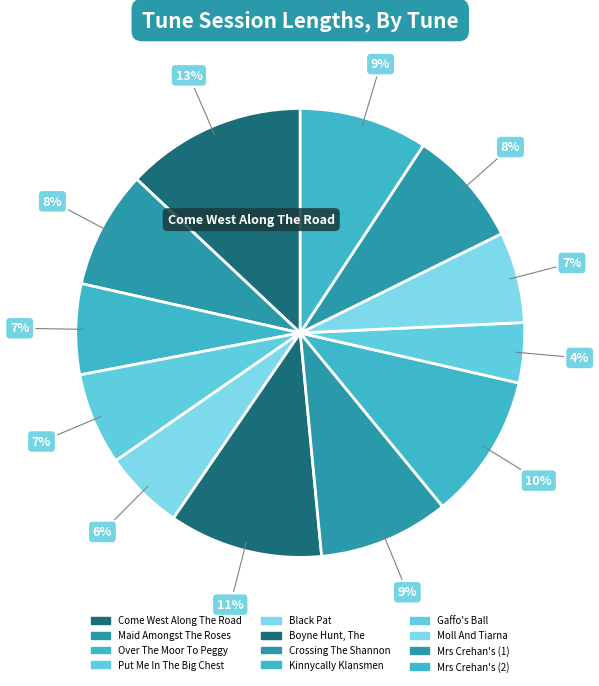

What is the ratio of the value at Black Pat to the value at Put Me In The Big Chest?

0.9